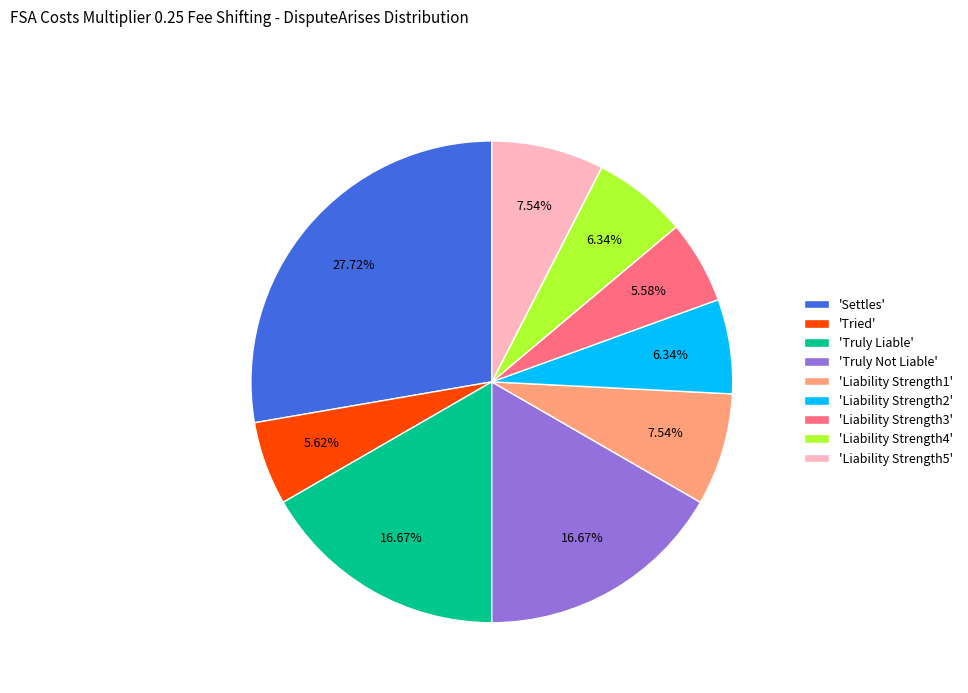

Is there a majority slice in this chart?

No